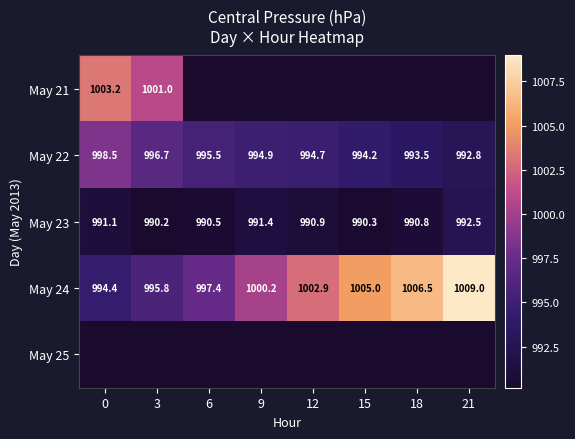

Count the number of data series in this chart.

5